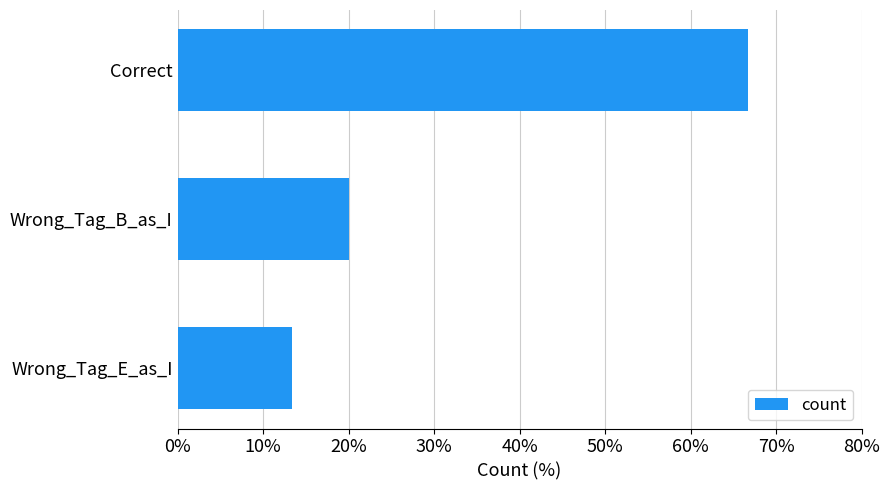

The chart shows a value of 66.7 at Correct. True or false?

True